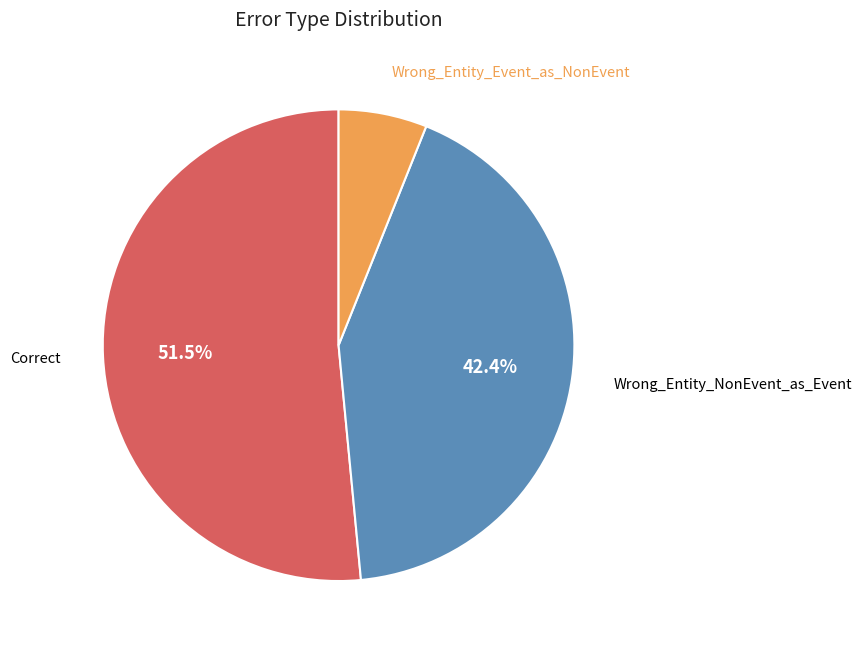

Combined, do Wrong_Entity_NonEvent_as_Event and Wrong_Entity_Event_as_NonEvent account for over 50%?

No